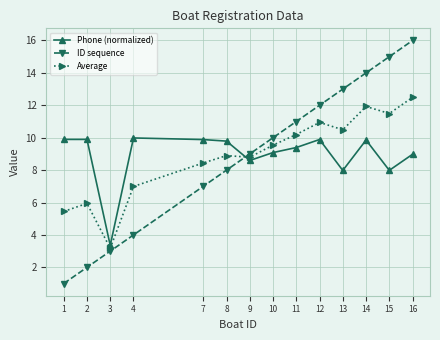

Which series has the widest spread of values?

ID sequence